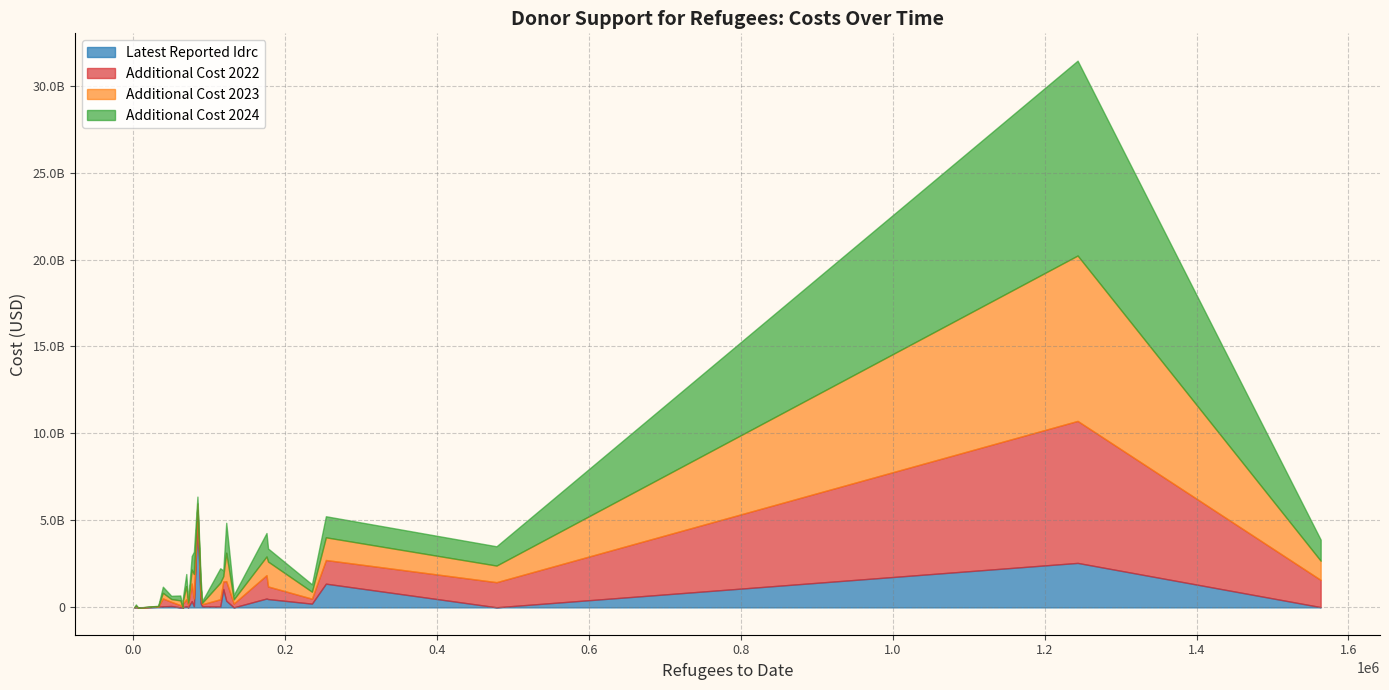

List the labels in order of additional_cost_2024 value, largest first.

Germany, Netherlands, Italy, Norway, Poland, United Kingdom, Czechia, Ireland, Switzerland, Canada, Finland, Belgium, Spain, United States, Denmark, France, Hungary, Slovakia, Sweden, Portugal, Lithuania, Austria, New Zealand, Iceland, Greece, Slovenia, Luxembourg, Japan, Estonia